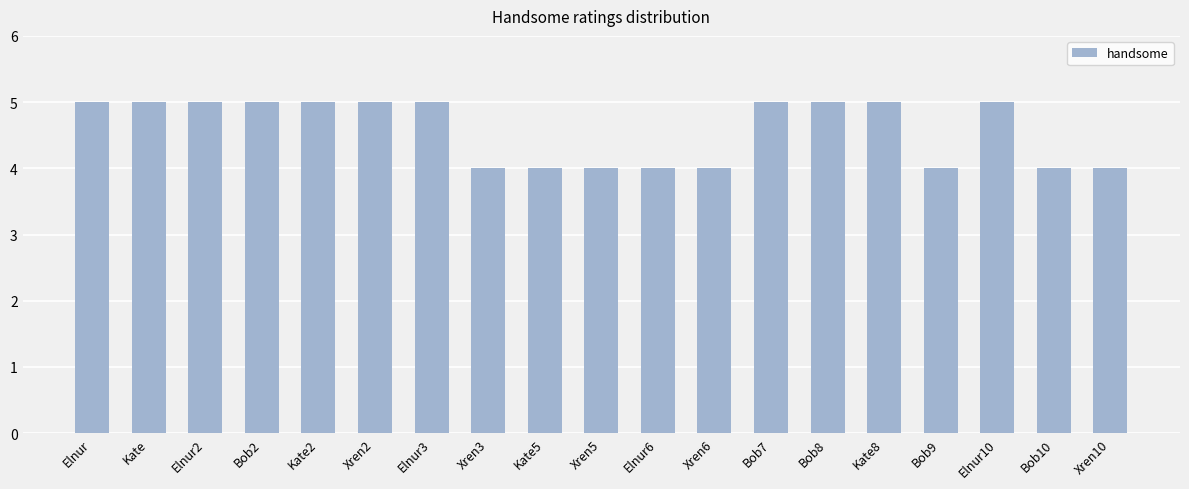

What is the average value?

5